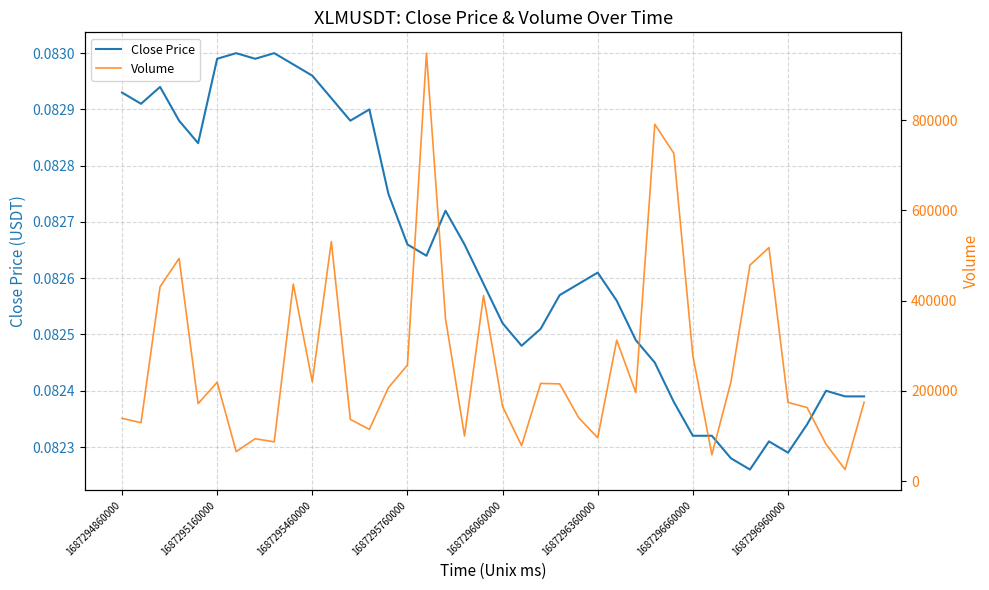

Reading left to right, what are all the values shown in this chart?

Close Price: 0.1	0.1	0.1	0.1	0.1	0.1	0.1	0.1	0.1	0.1	0.1	0.1	0.1	0.1	0.1	0.1	0.1	0.1	0.1	0.1	0.1	0.1	0.1	0.1	0.1	0.1	0.1	0.1	0.1	0.1	0.1	0.1	0.1	0.1	0.1	0.1	0.1	0.1	0.1	0.1
Volume: 138939.0	129289.0	430781.0	493684.0	171682.0	219086.0	65230.0	93729.0	86828.0	436716.0	219837.0	530971.0	136617.0	114521.0	206978.0	257000.0	948928.0	360601.0	99822.0	411382.0	165146.0	78524.0	216402.0	215422.0	140400.0	95875.0	312349.0	196220.0	791143.0	726826.0	277822.0	58100.0	219708.0	478712.0	517717.0	174206.0	163059.0	81539.0	25421.0	174742.0